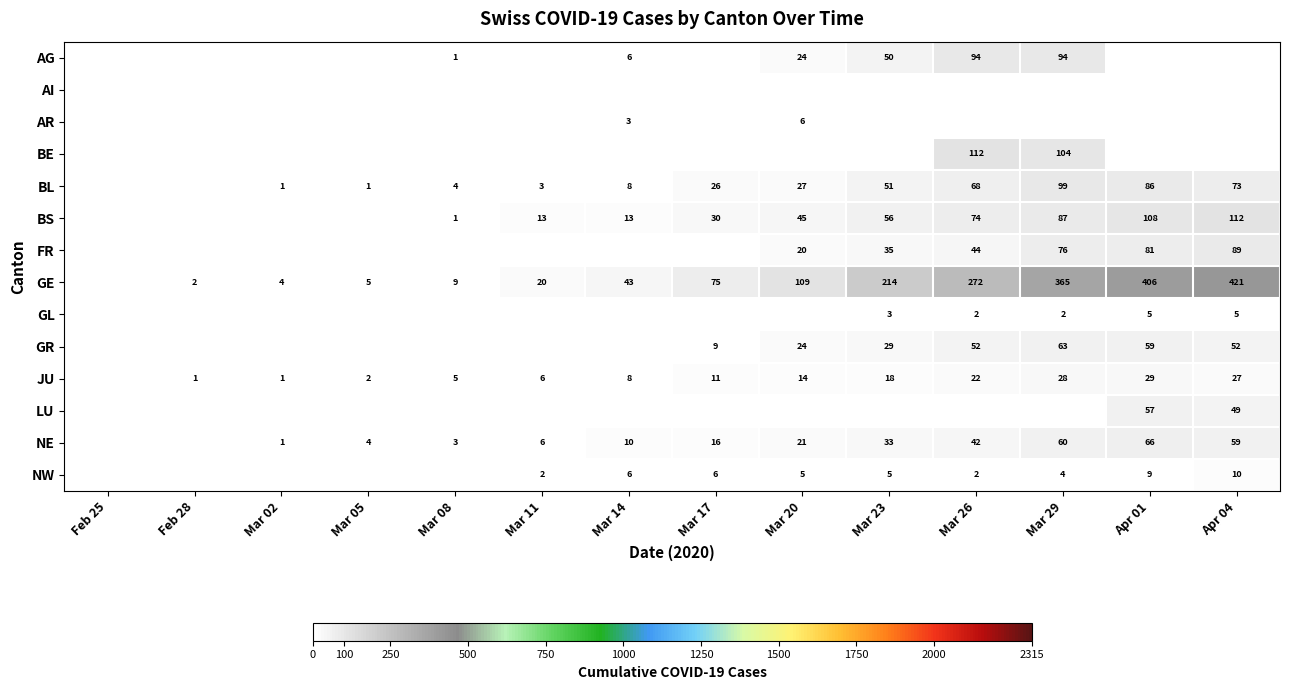

The value of BS at Mar 08 is 1. True or false?

True